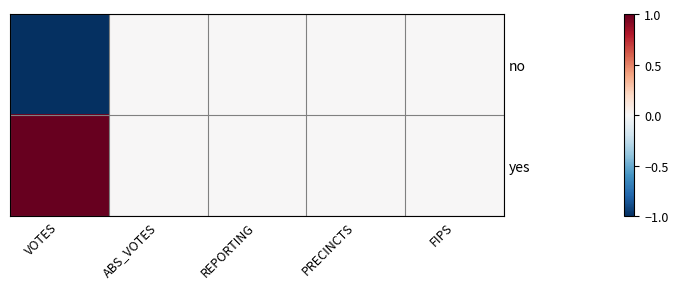

At which category is the sum across all series the highest?

VOTES